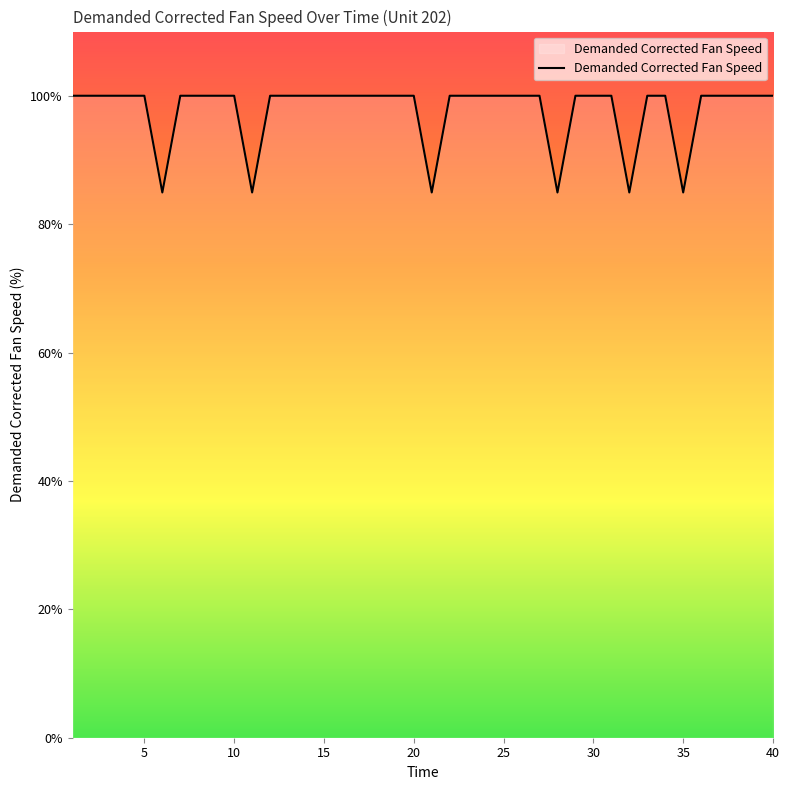

What is the smallest value displayed?

84.9